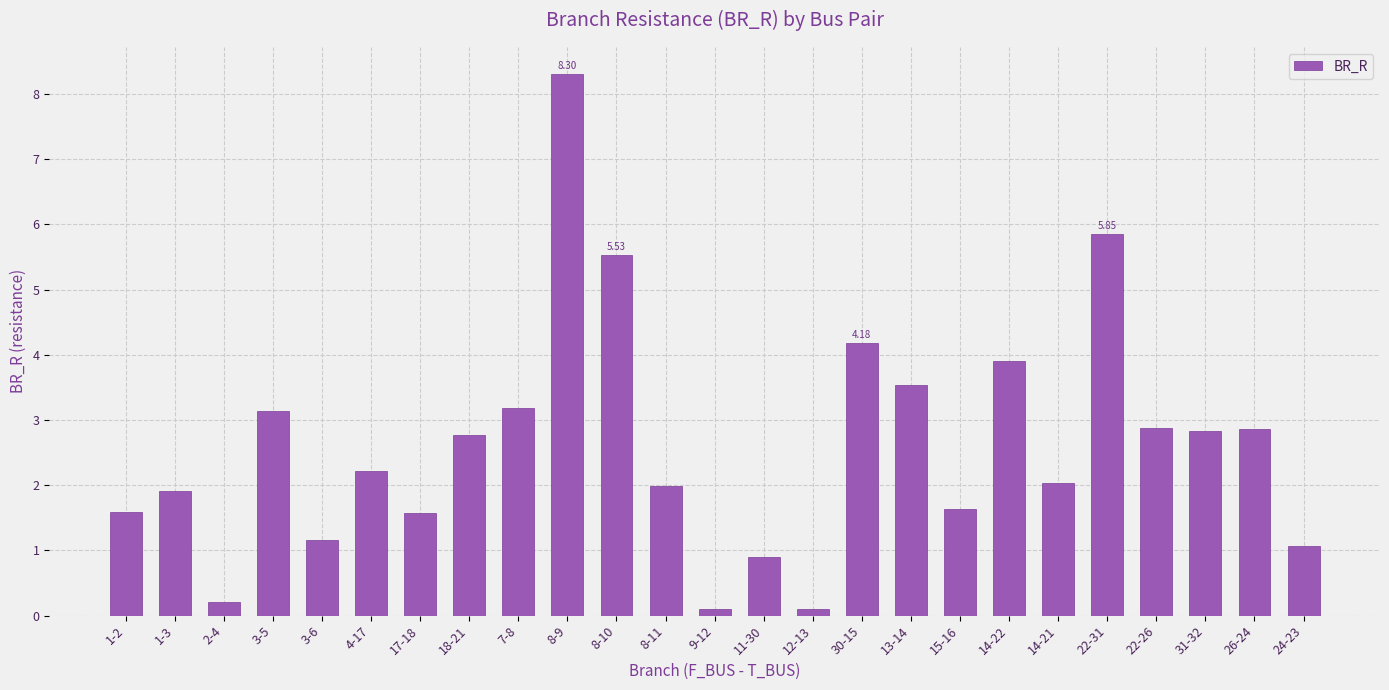

What is the minimum value shown in the chart?

0.1